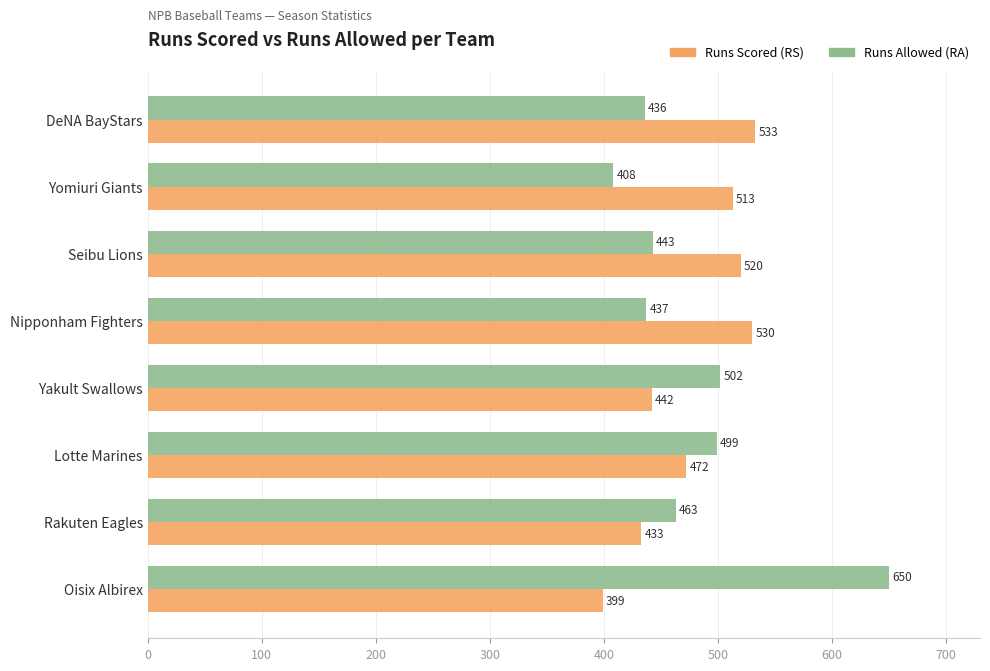

What is the total value across all series at DeNA BayStars?

969